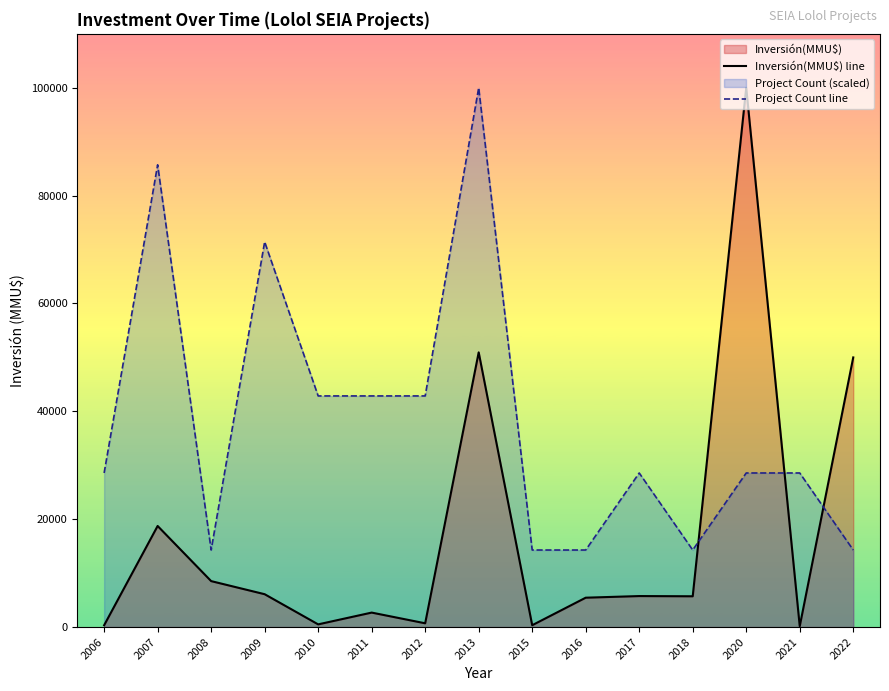

What is the value of the Inversión(MMU$) line point at the 5th from the left?

499.0